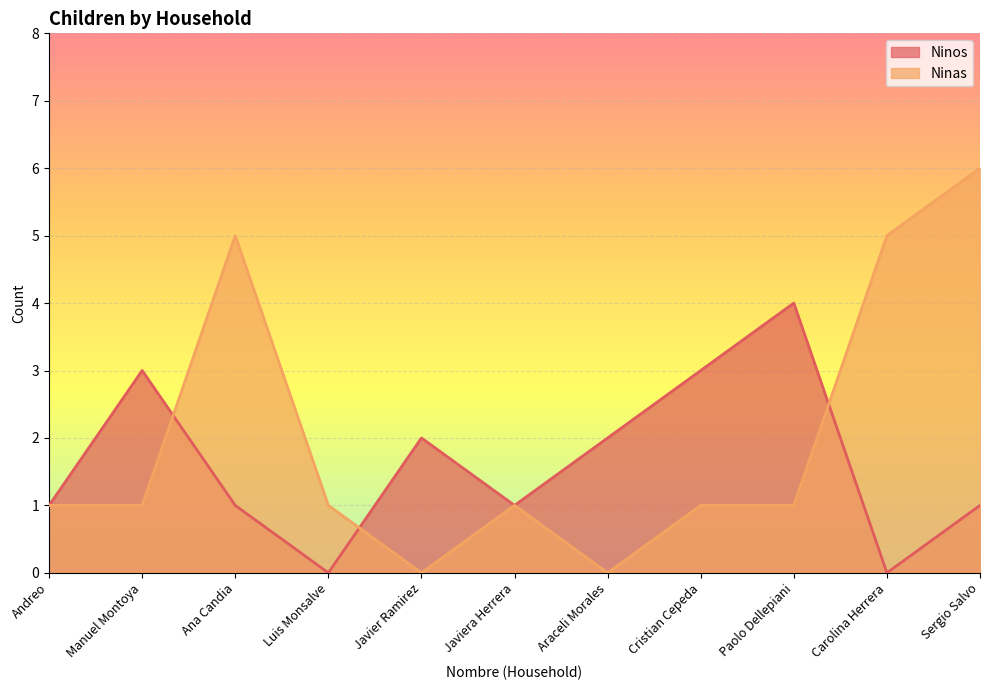

What is the value of the Ninas point at the 1st from the left?

1